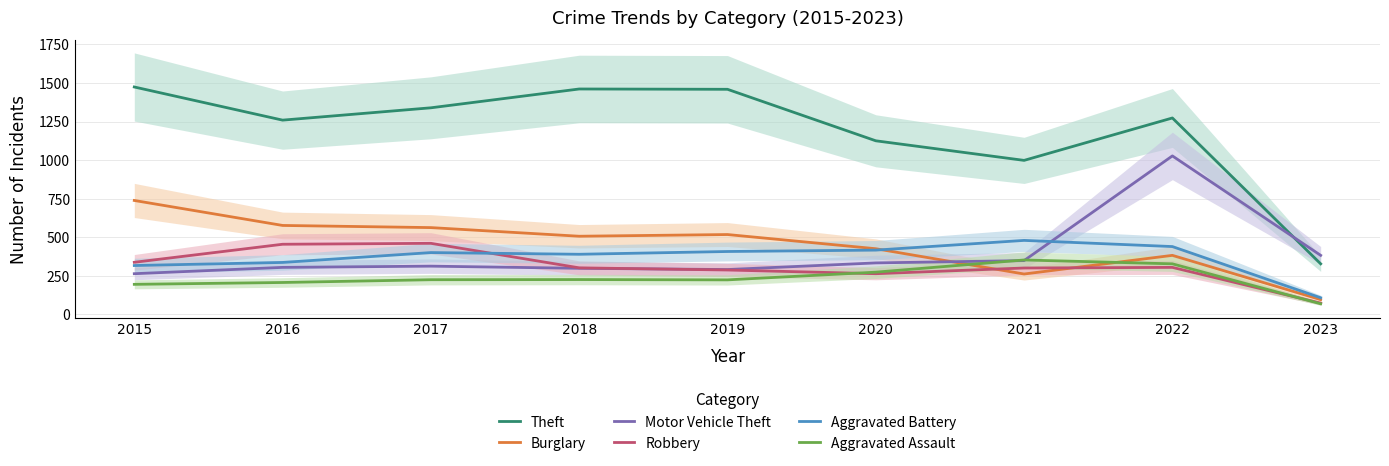

How many interior local valleys does the Theft series have?

2